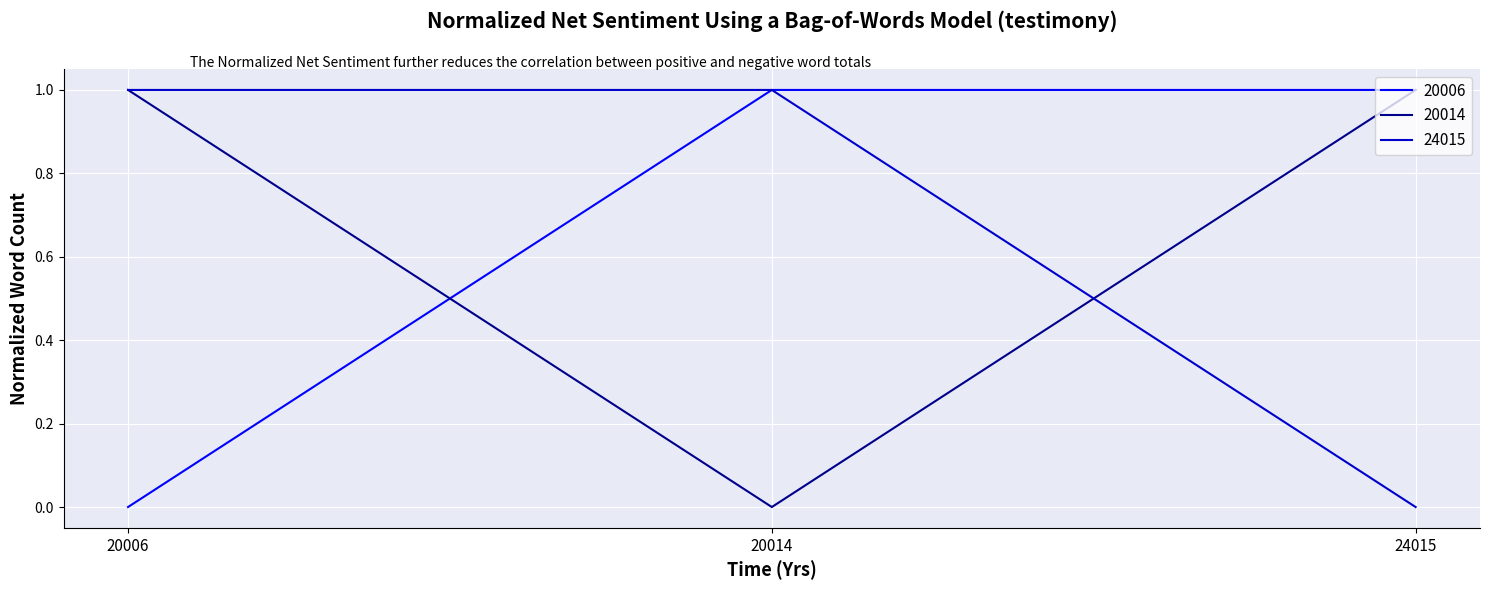

How many values in 24015 are above zero?

2